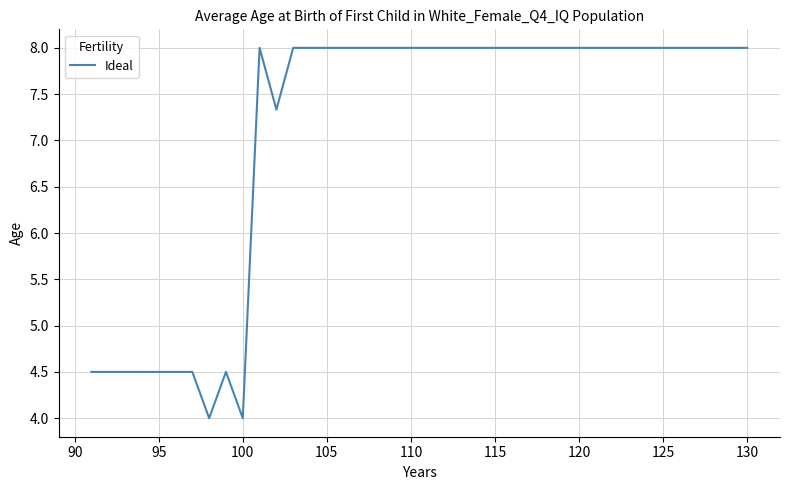

What is the average value?

7.1